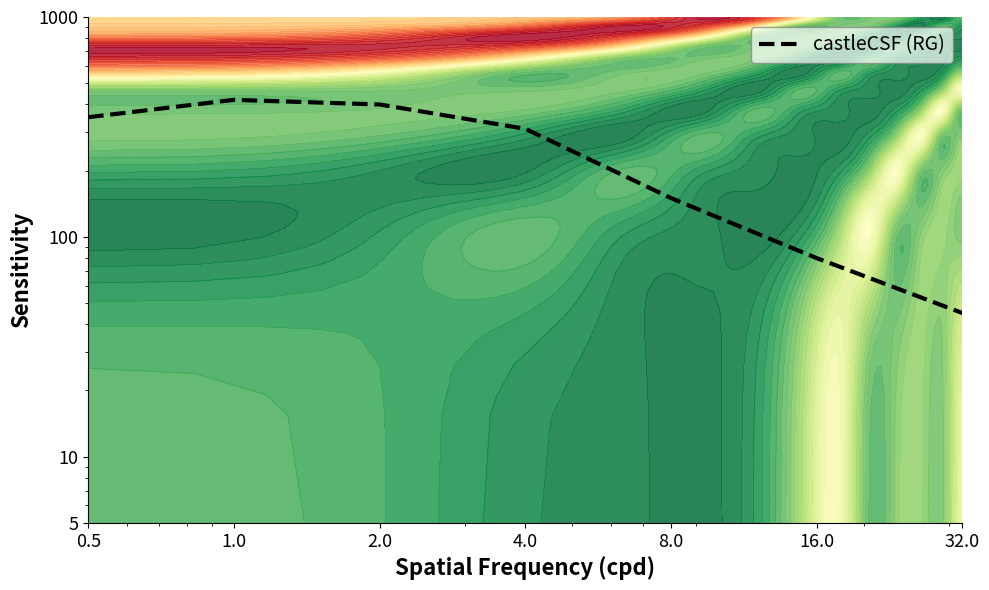

Reading right to left, what are all the values shown in this chart?

32.0=45	16.0=80	8.0=150	4.0=310	2.0=400	1.0=420	0.5=350